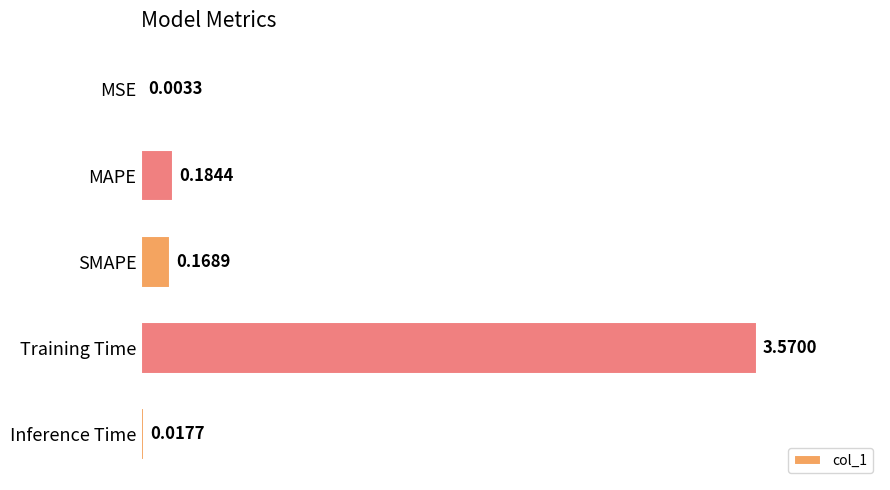

What is the change in value from MSE to Training Time?

+3.6